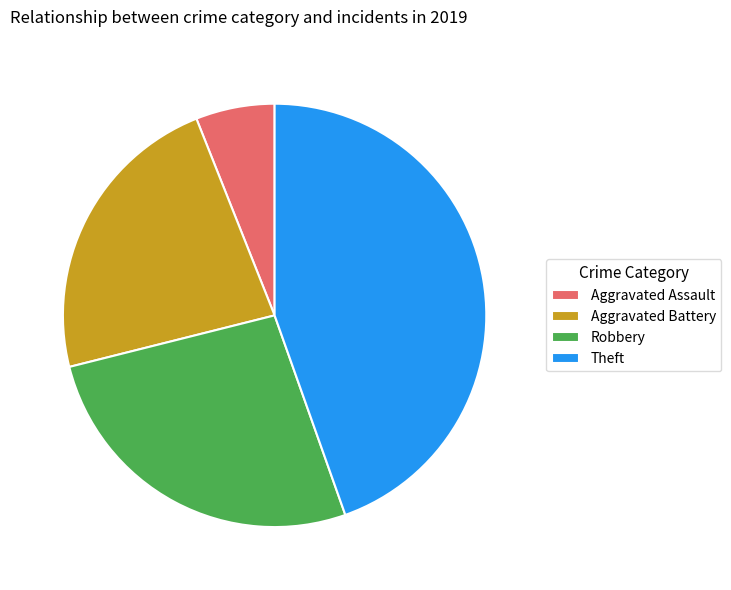

What is the ratio of the value at Aggravated Battery to the value at Theft?

0.5